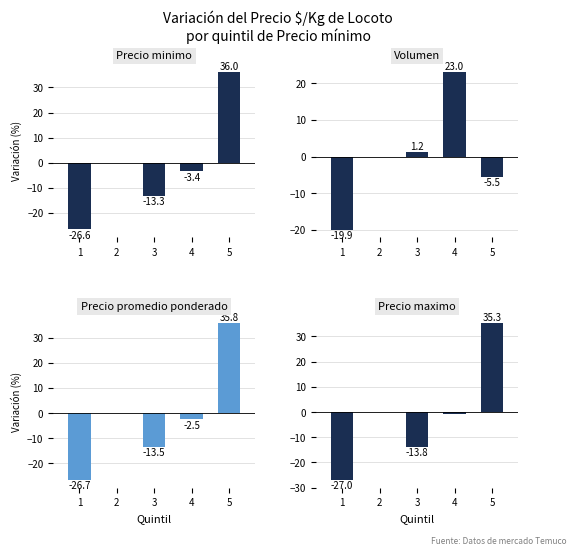

Which series has the widest spread of values?

Precio minimo